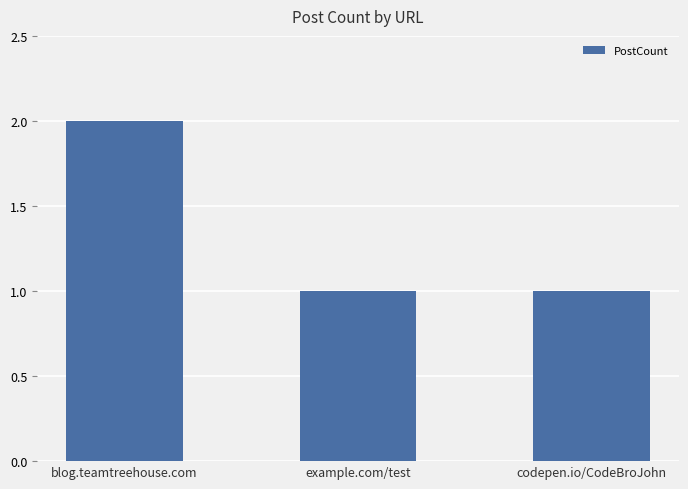

How many categories are shown in the chart?

3